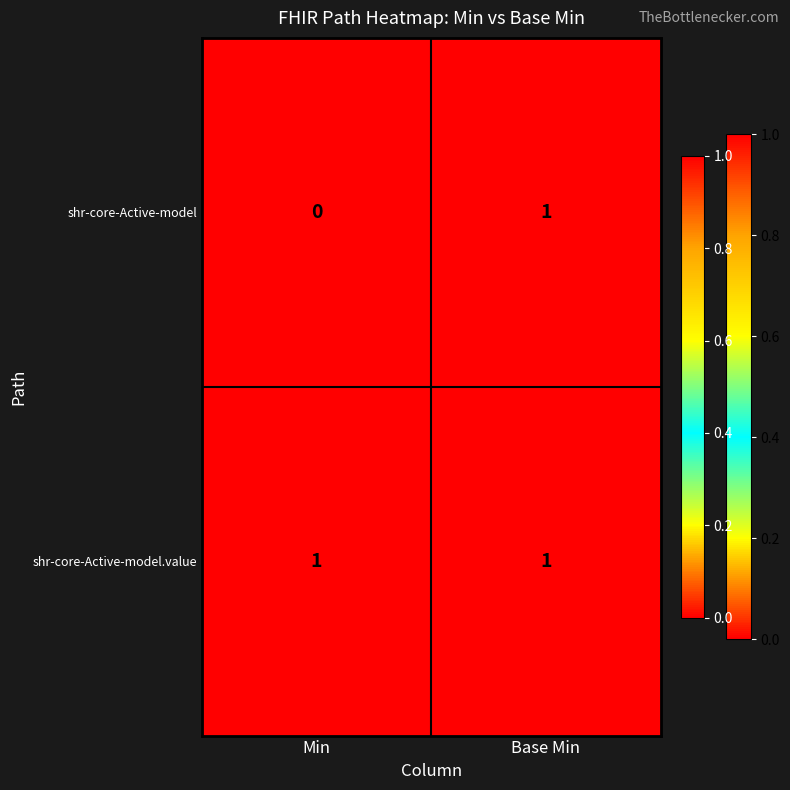

Which series has the largest range (max minus min)?

shr-core-Active-model